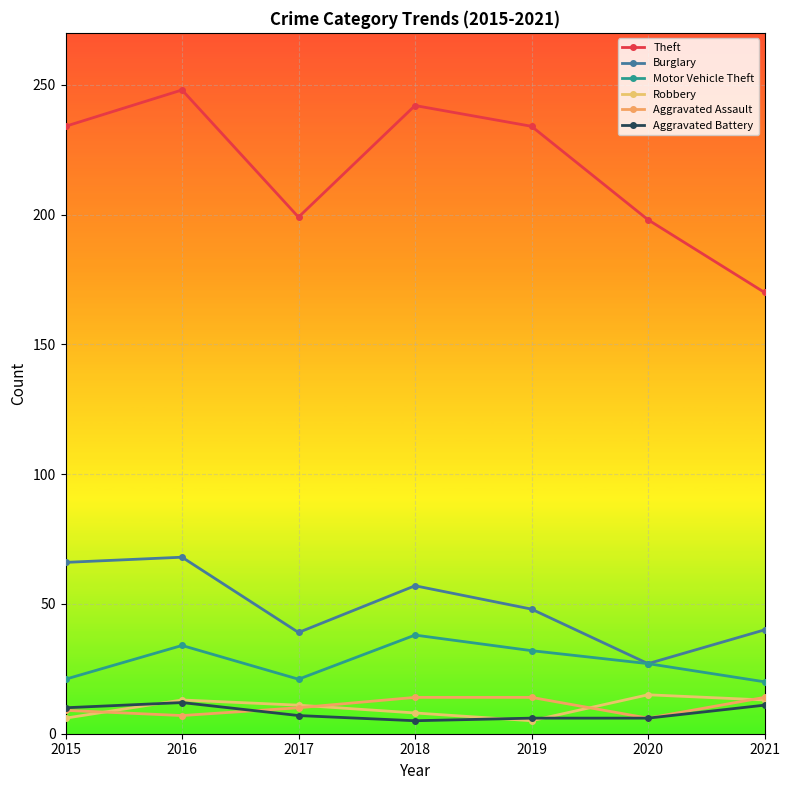

How many lines are shown in the chart?

6